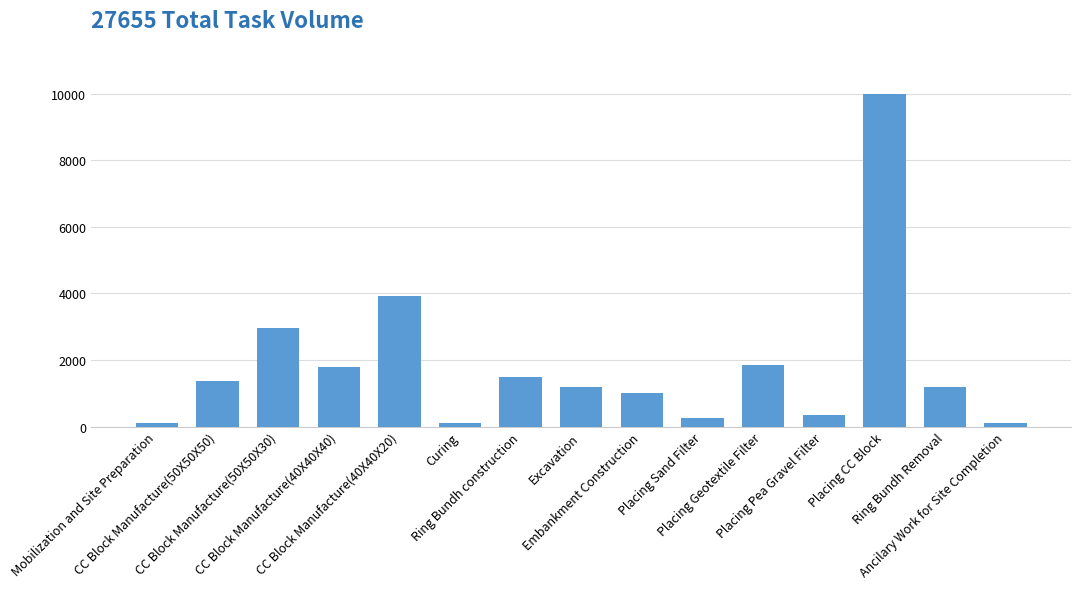

What is the maximum value shown in the chart?

10005